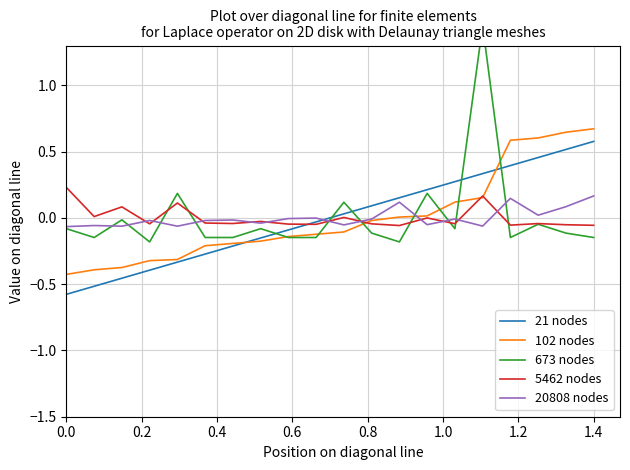

In 20808 nodes, how many points are lower than both neighbors (excluding endpoints)?

7